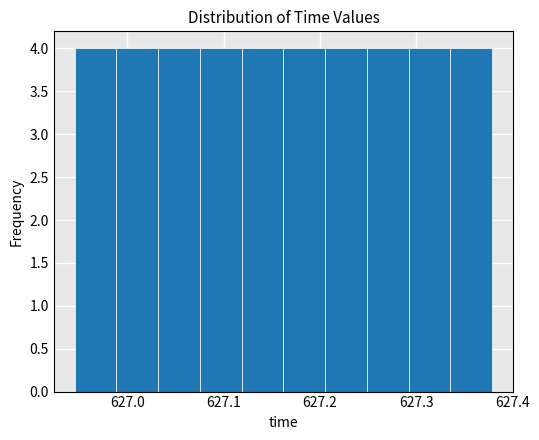

Reading left to right, transcribe this chart: for each bar, give the range it covers on the x-axis and its height. Neither the bar edges nor the heights are printed on the chart, so give them approximately, as read against the axes.

626.95 to 626.99: 4
626.99 to 627.03: 4
627.03 to 627.08: 4
627.08 to 627.12: 4
627.12 to 627.16: 4
627.16 to 627.21: 4
627.21 to 627.25: 4
627.25 to 627.29: 4
627.29 to 627.34: 4
627.34 to 627.38: 4